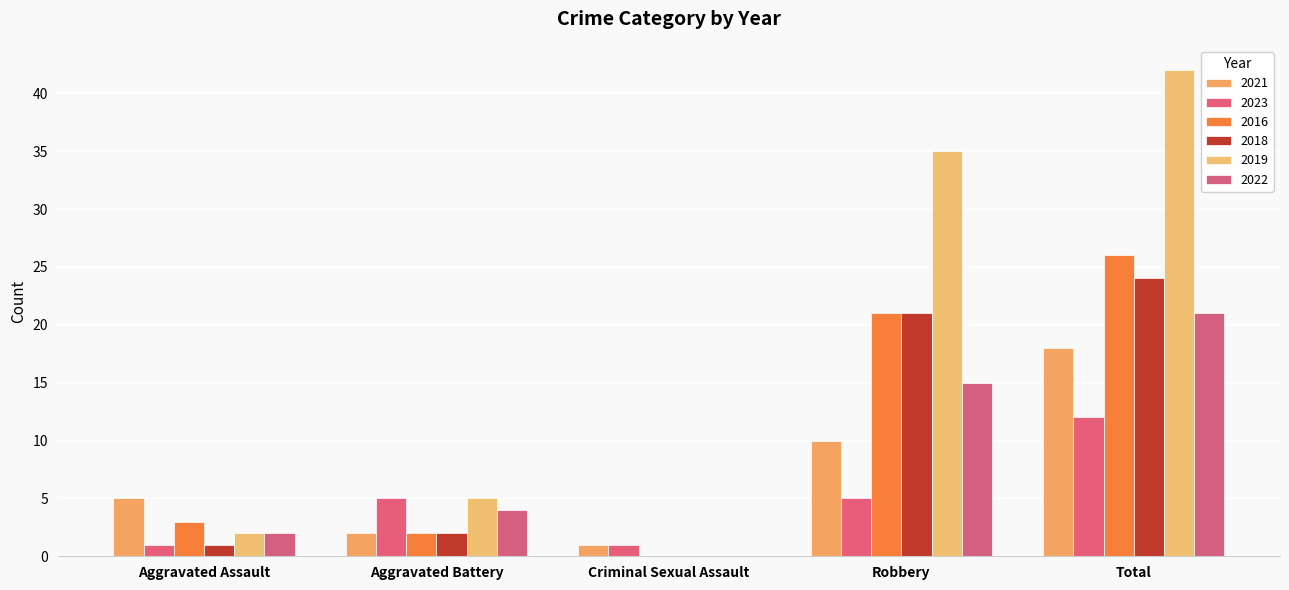

Reading left to right, extract all data points from this chart.

2021: 5	2	1	10	18
2023: 1	5	1	5	12
2016: 3	2	0	21	26
2018: 1	2	0	21	24
2019: 2	5	0	35	42
2022: 2	4	0	15	21